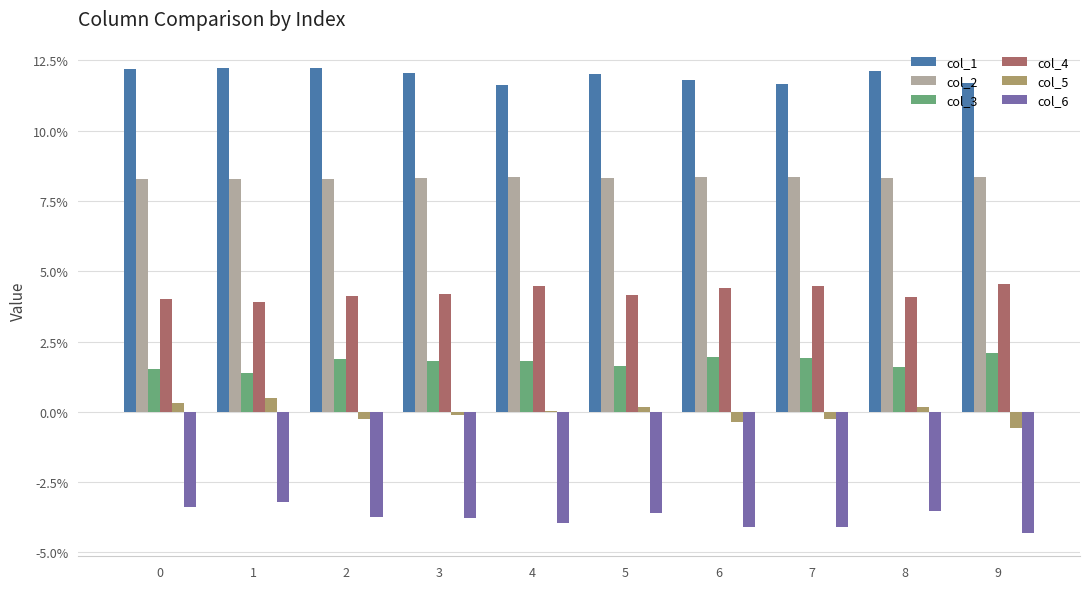

True or false: col_1 has a value of 0.0 at 6.

False